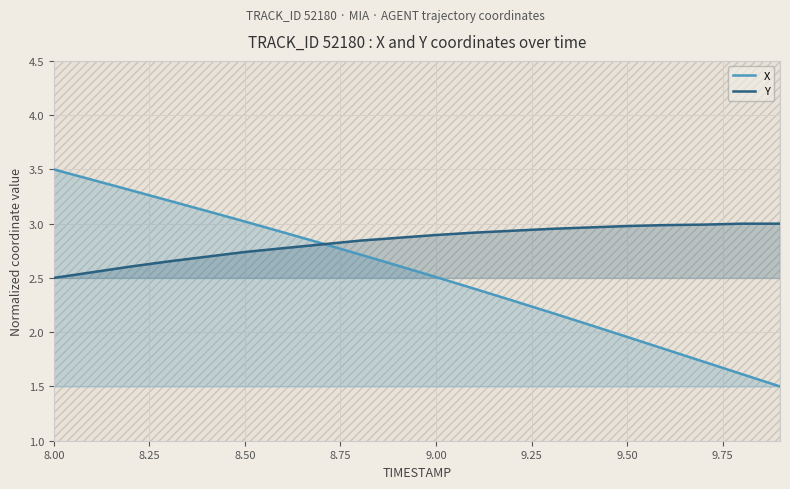

Which series has the largest range (max minus min)?

X